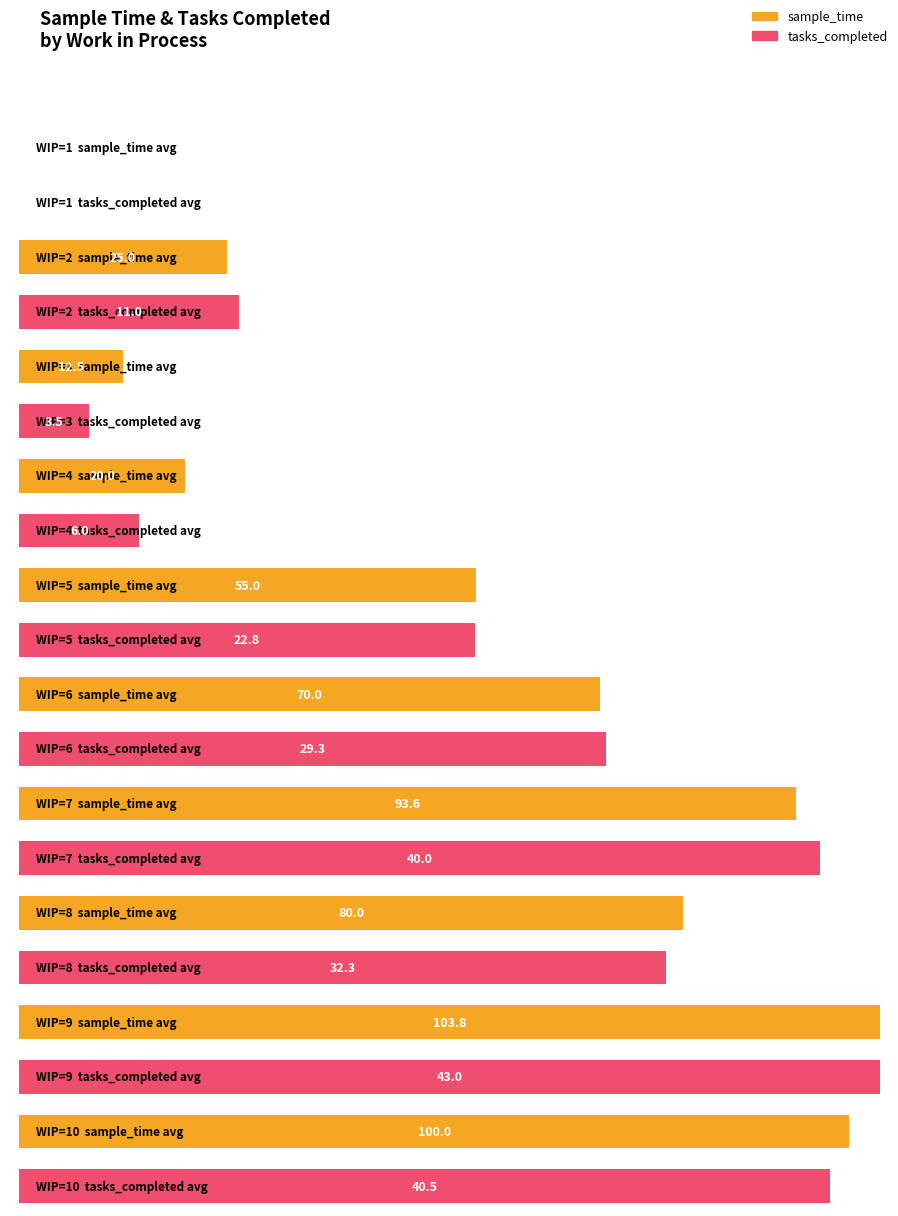

At which label does sample_time reach its minimum?

1